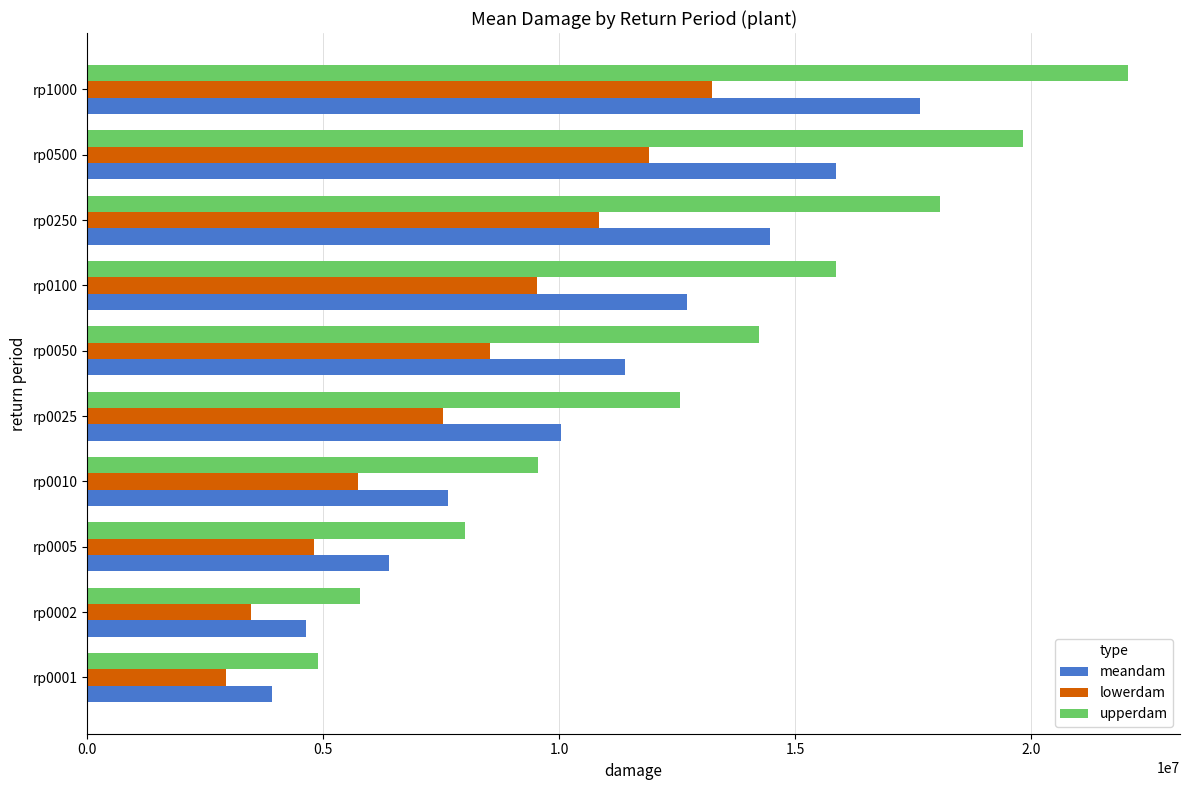

What is the sum of all lowerdam values?

78499559.8